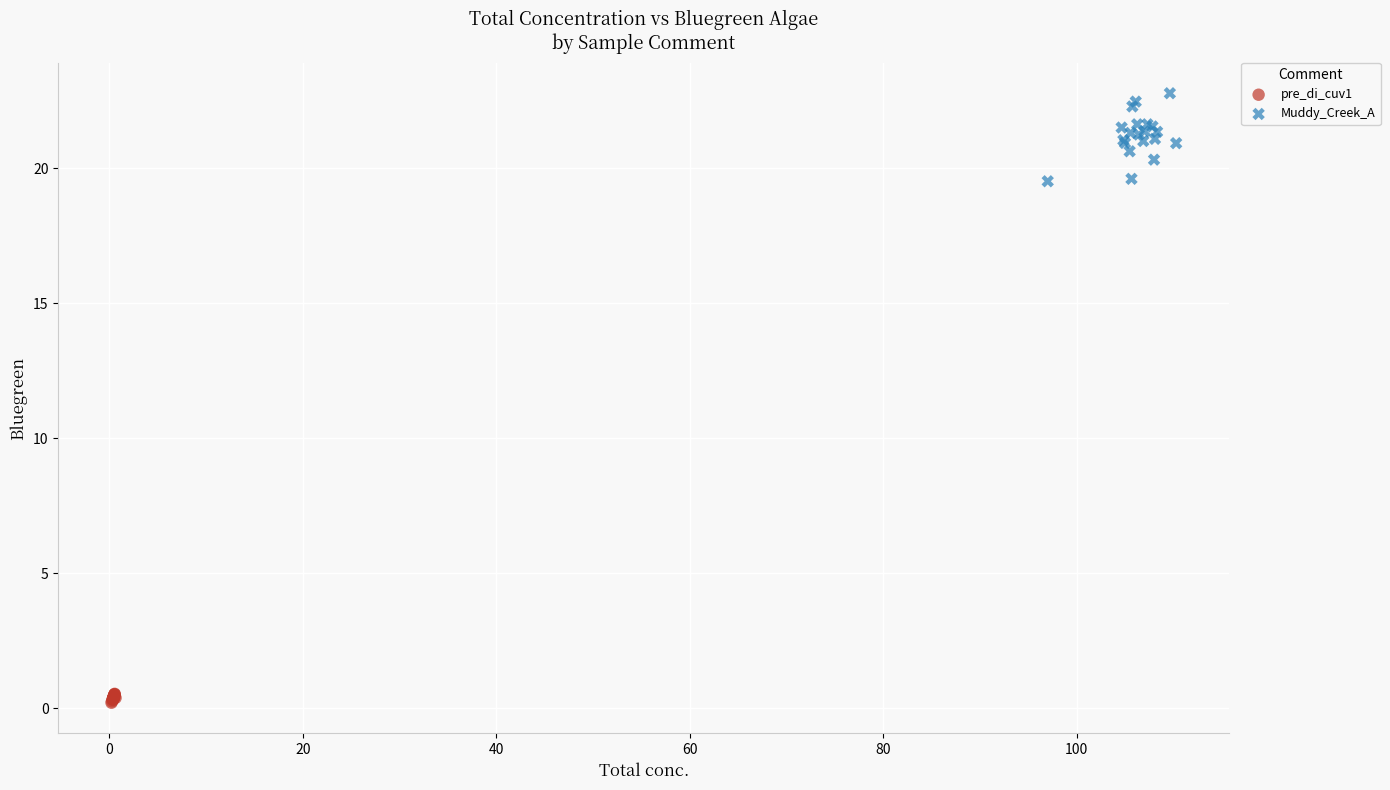

Which series reaches the minimum Y coordinate?

pre_di_cuv1